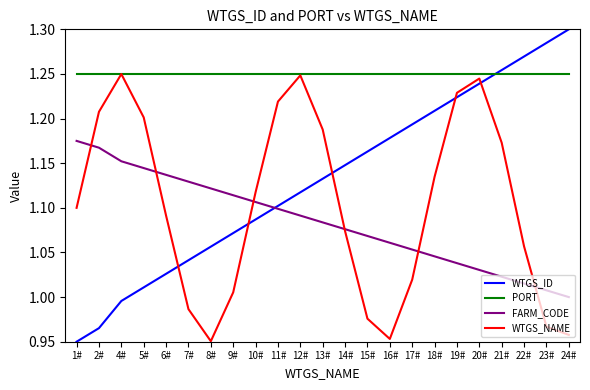

In WTGS_NAME, how many points are lower than both neighbors (excluding endpoints)?

2